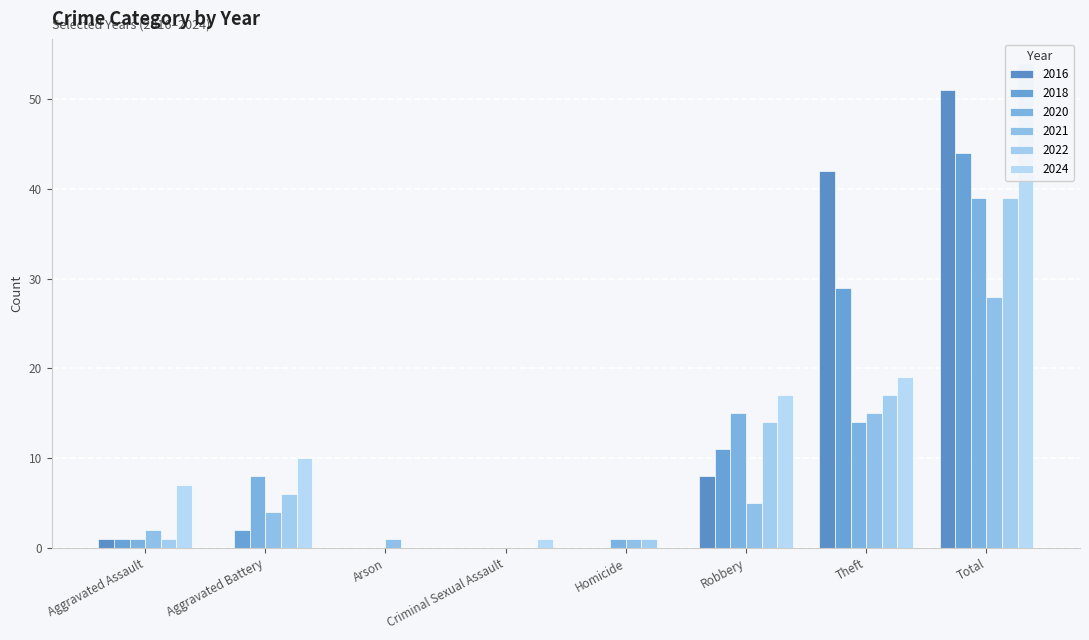

What is the label of the 1st bar from the left?

Aggravated Assault